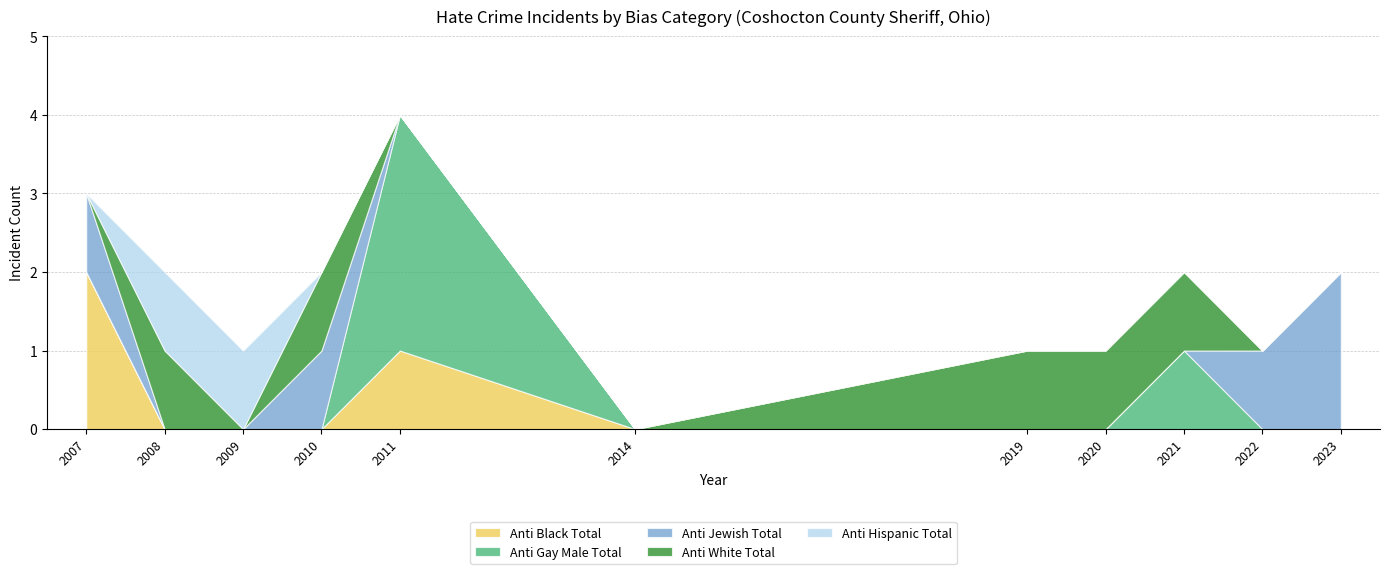

What value does the anti_gay_male_total series have at 2021?

1